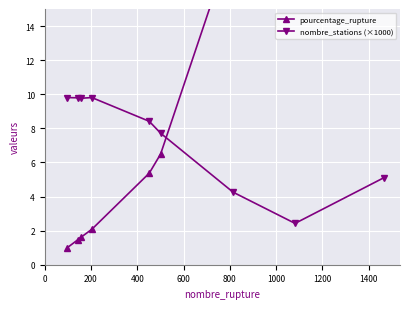

What is the greatest value displayed?

44.6